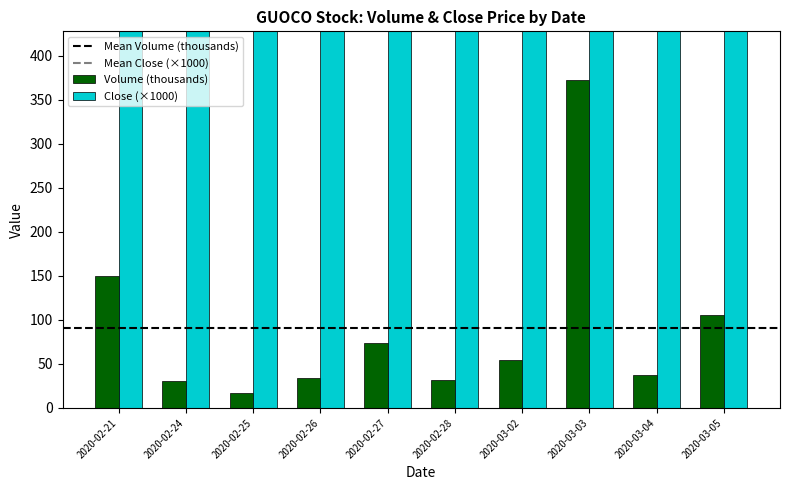

Does the chart contain stacked bars?

No